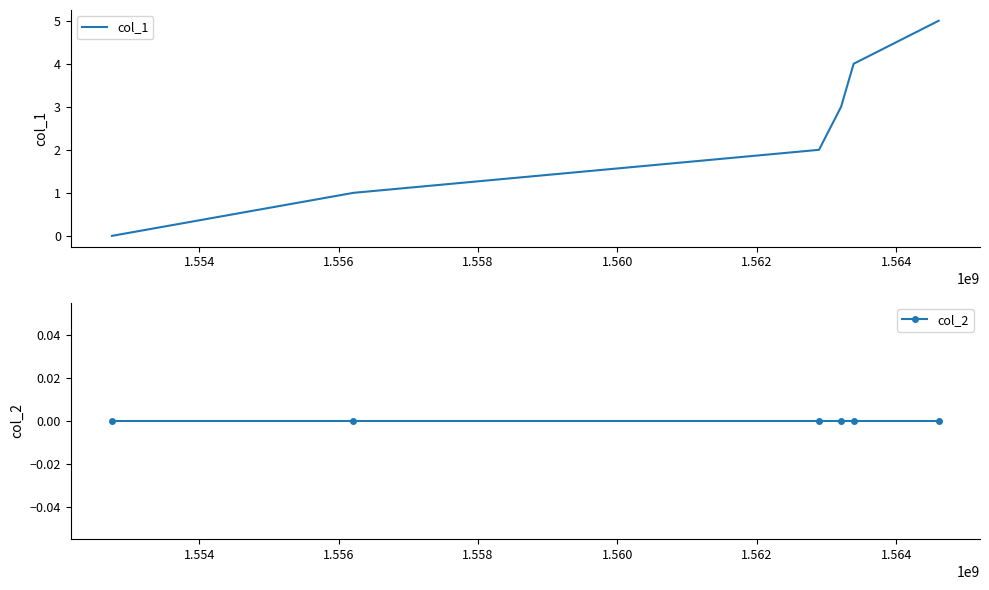

What is the sum of all col_1 values?

15